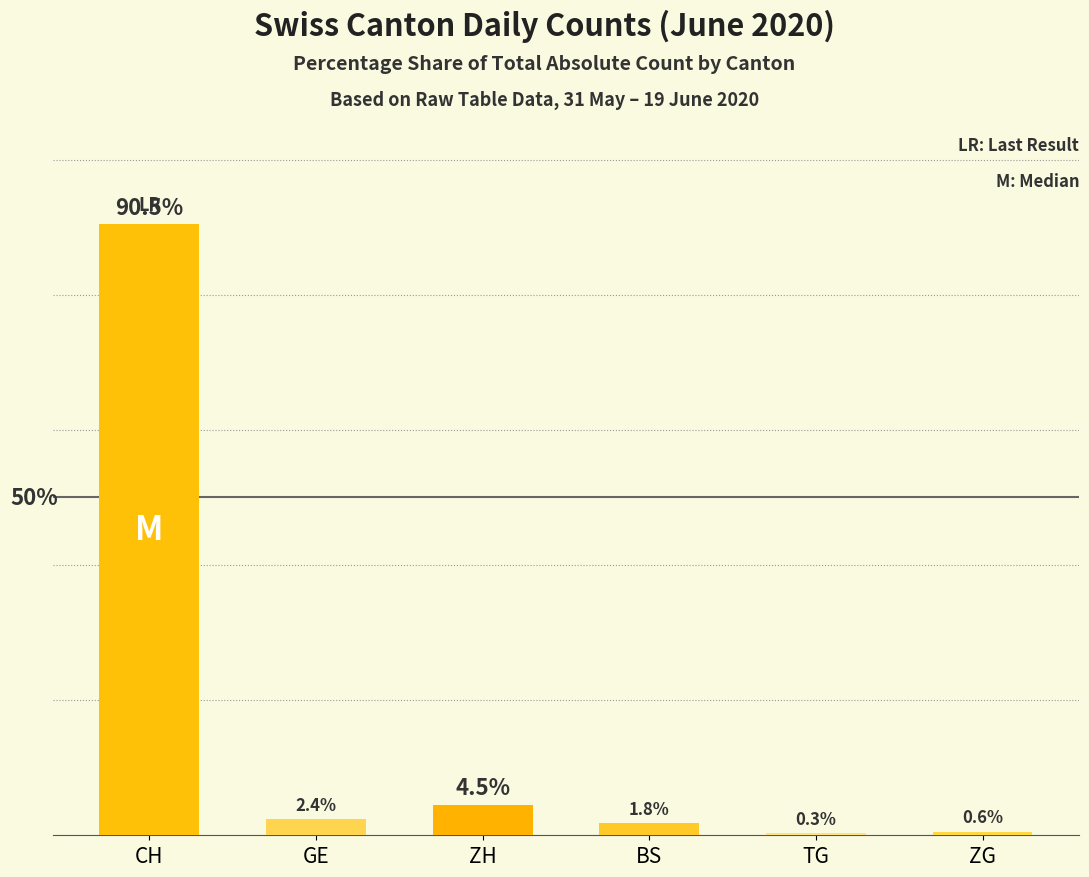

Which has a higher value, ZH or CH?

CH